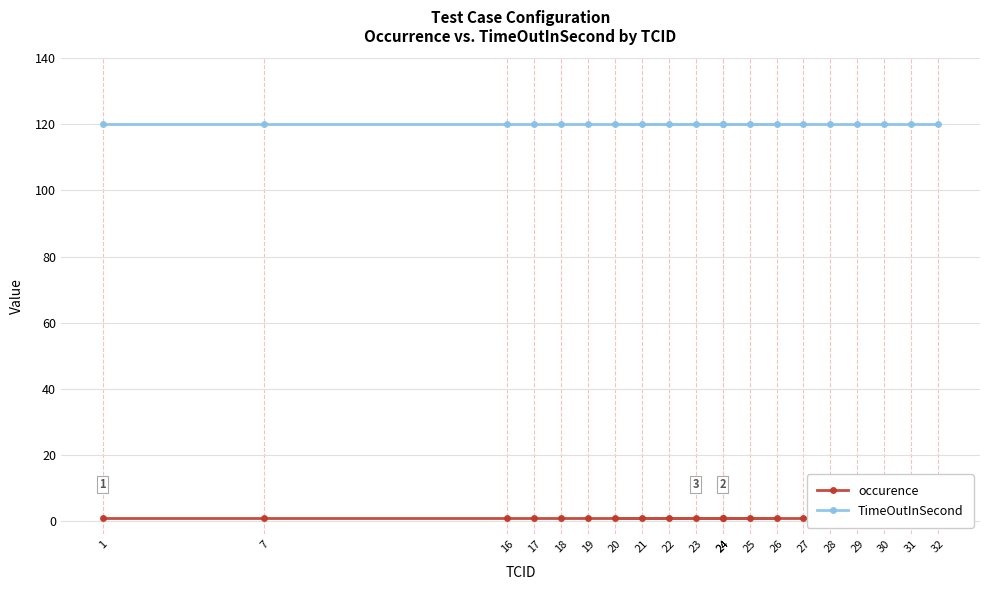

What is the label of the 3rd point from the right?

30